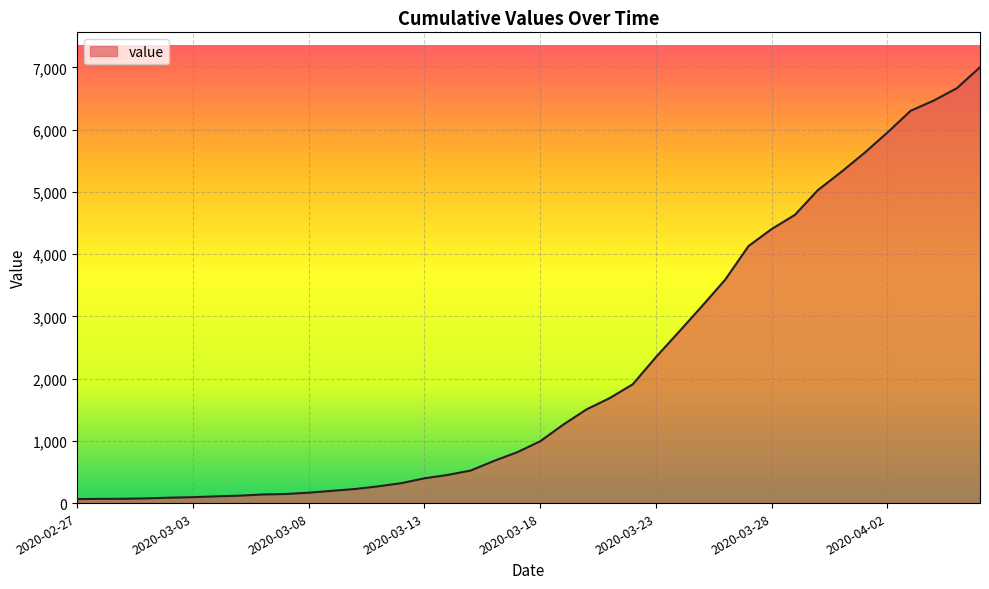

What is the difference between the maximum and minimum values?

6940